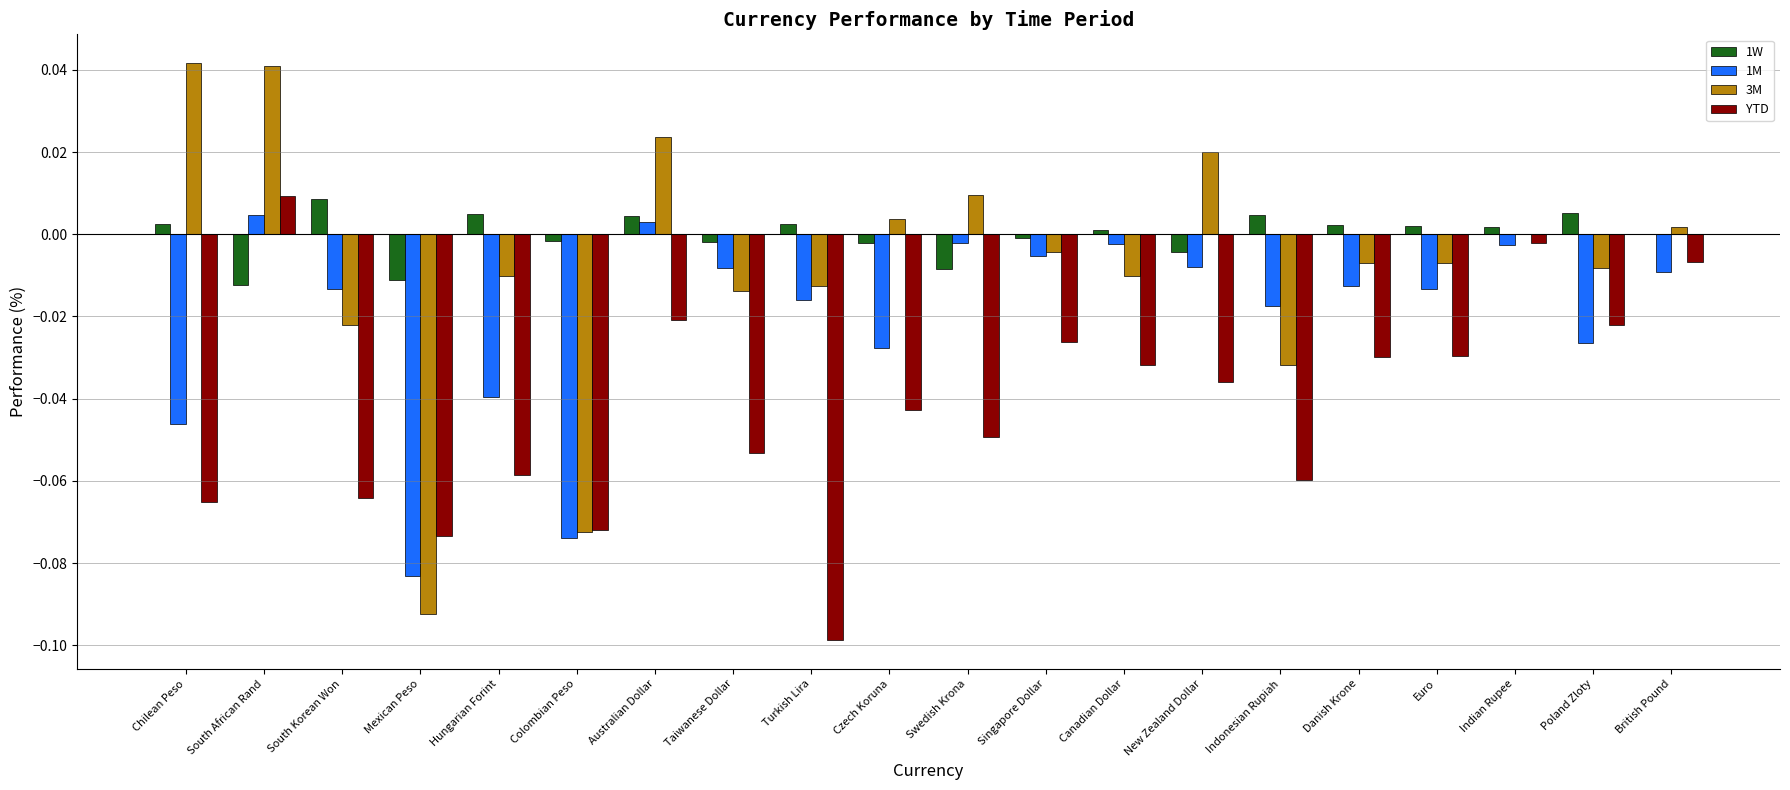

Is it true that 3M equals -0.1 at Colombian Peso?

True